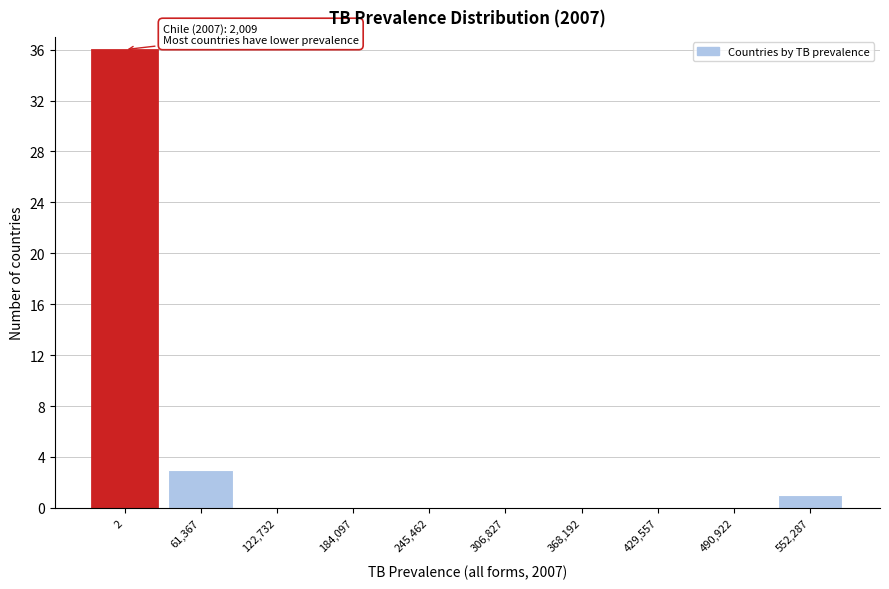

Reading left to right, what are all the values shown in this chart?

2=36	61,367=3	122,732=0	184,097=0	245,462=0	306,827=0	368,192=0	429,557=0	490,922=0	552,287=1